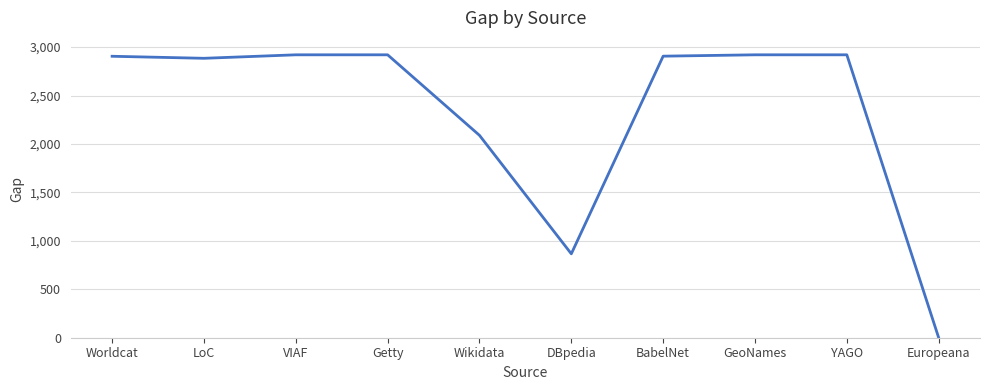

The value at Getty is 5022. True or false?

False